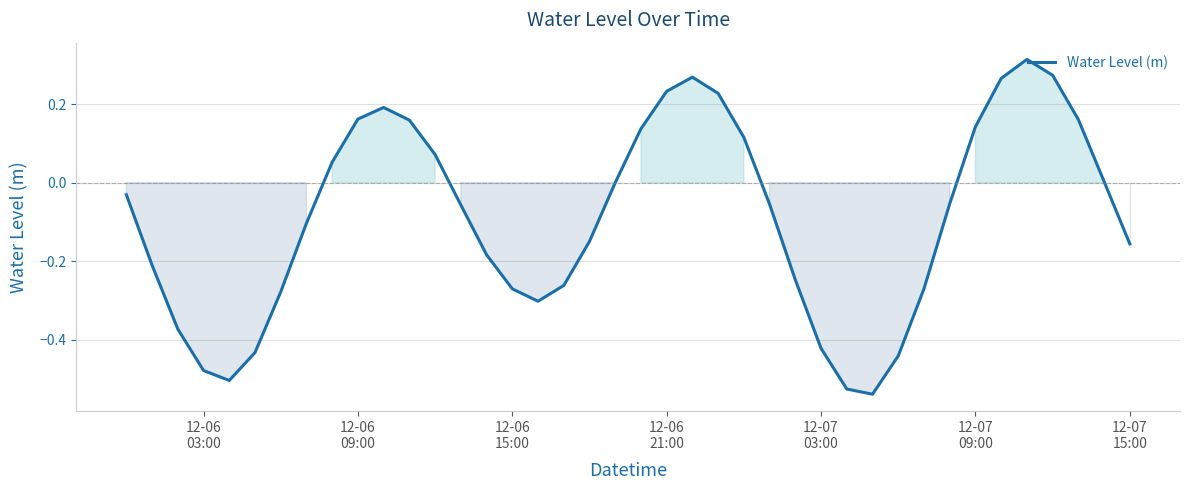

What is the difference between the maximum and minimum values?

0.9